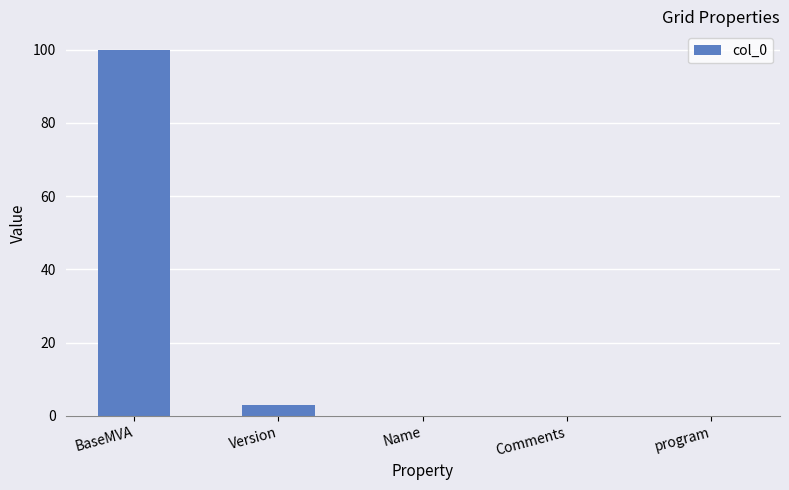

What is the maximum value shown in the chart?

100